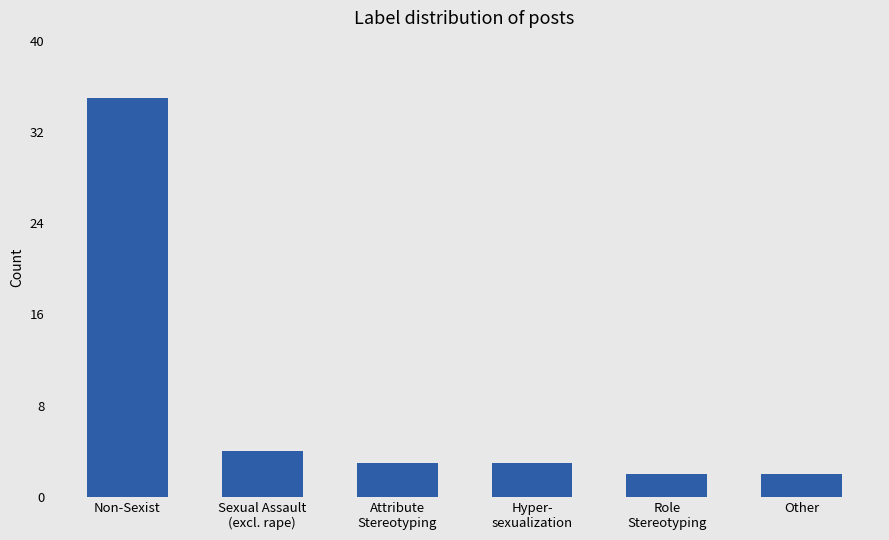

What is the maximum value shown in the chart?

35